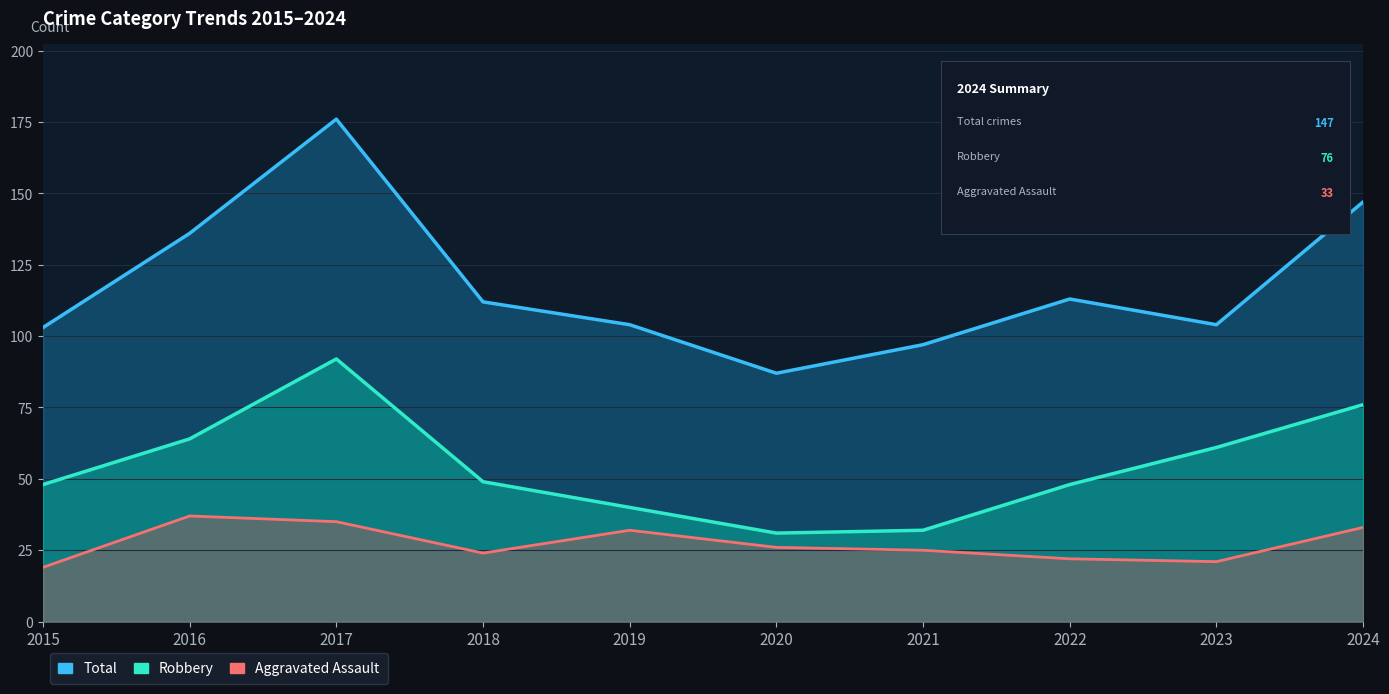

Which category has the highest value across all series?

2017